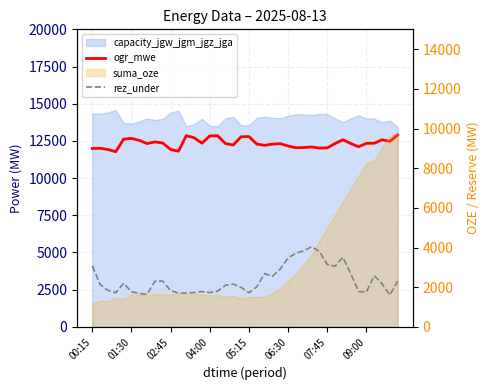

What is the lowest value of the ogr_mwe series?

11773